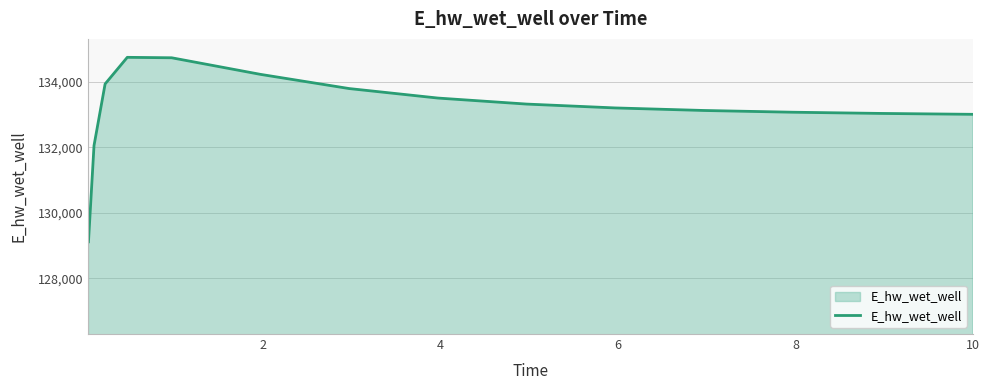

What is the greatest value displayed?

134748.7